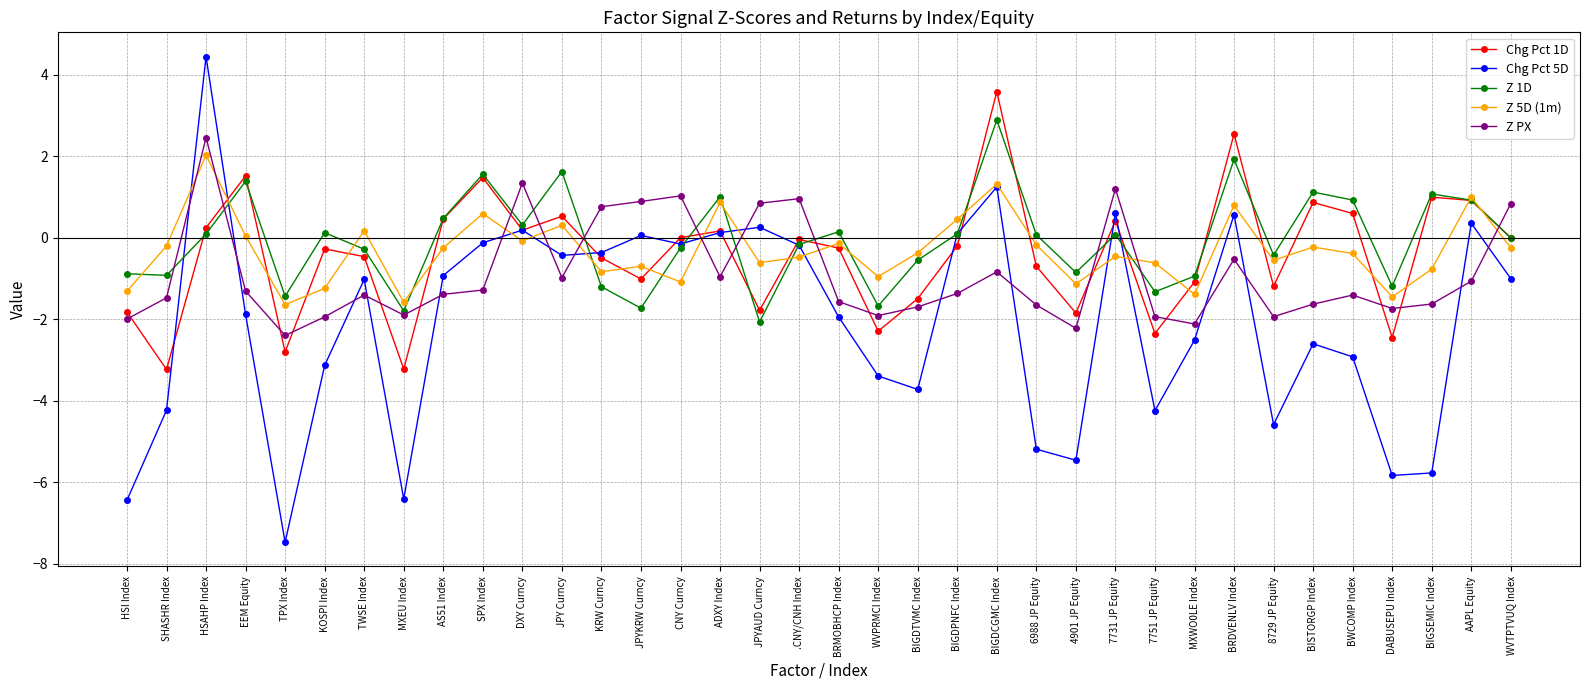

Does the chart display data point markers on the line(s)?

Yes